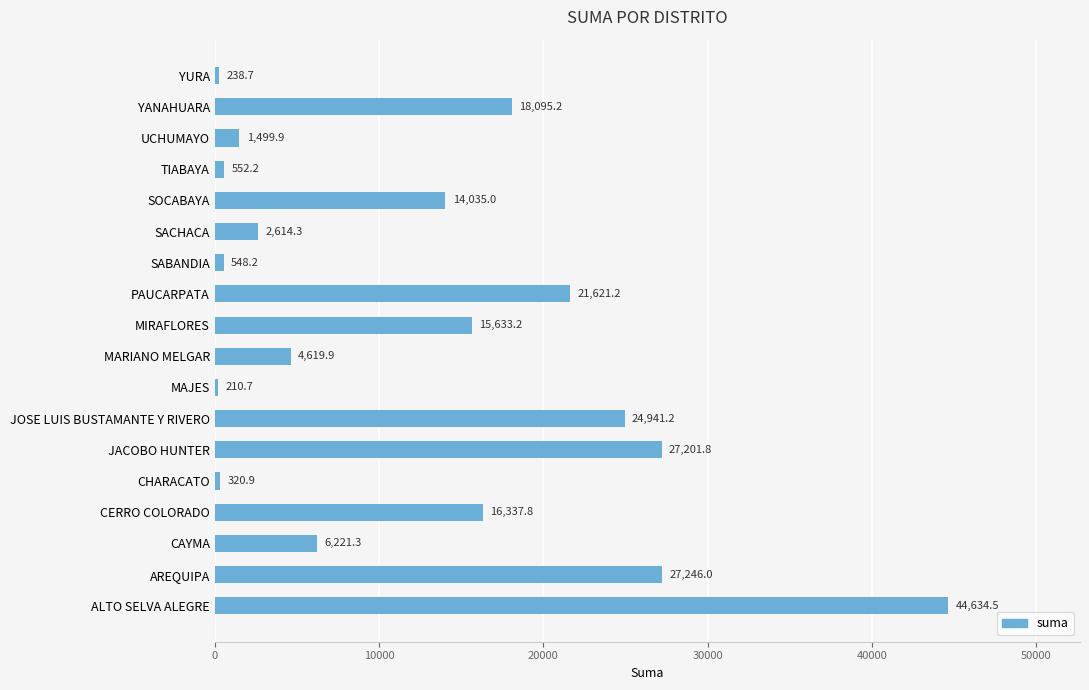

Between MAJES and JOSE LUIS BUSTAMANTE Y RIVERO, which is larger?

JOSE LUIS BUSTAMANTE Y RIVERO